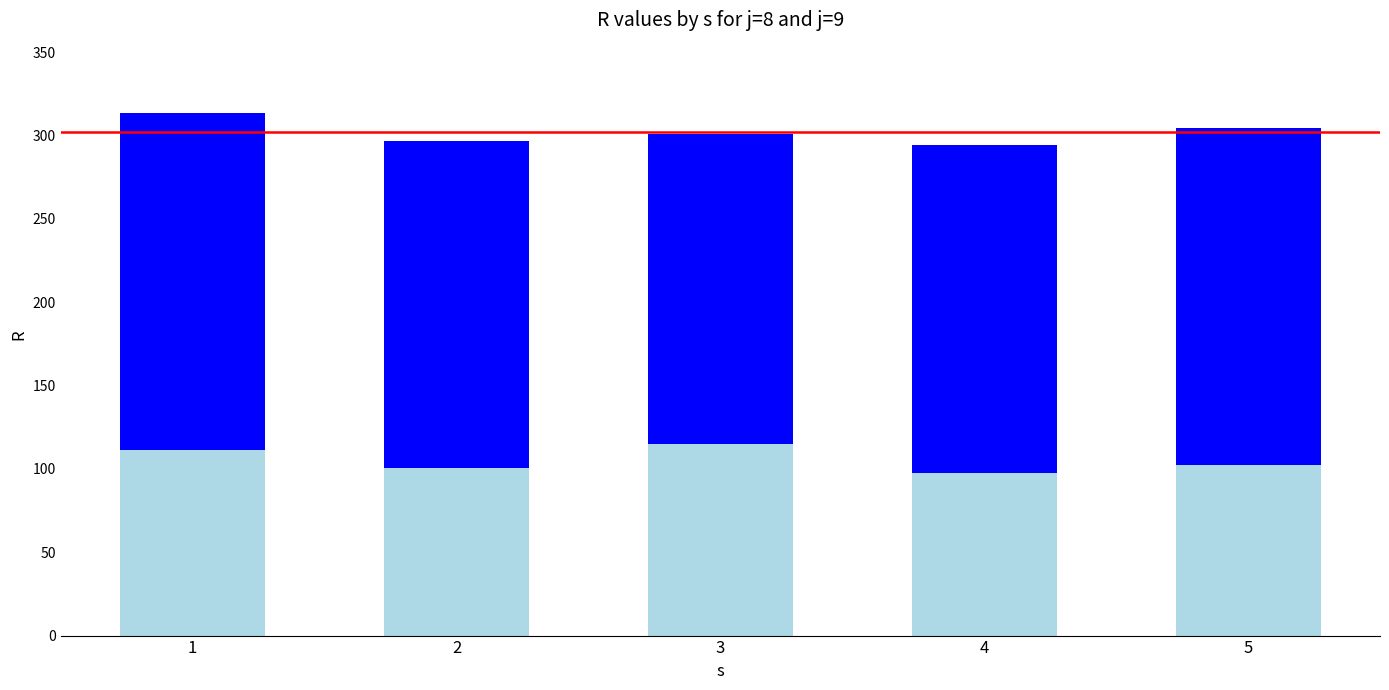

What is the total value across all series at 2?

296.8